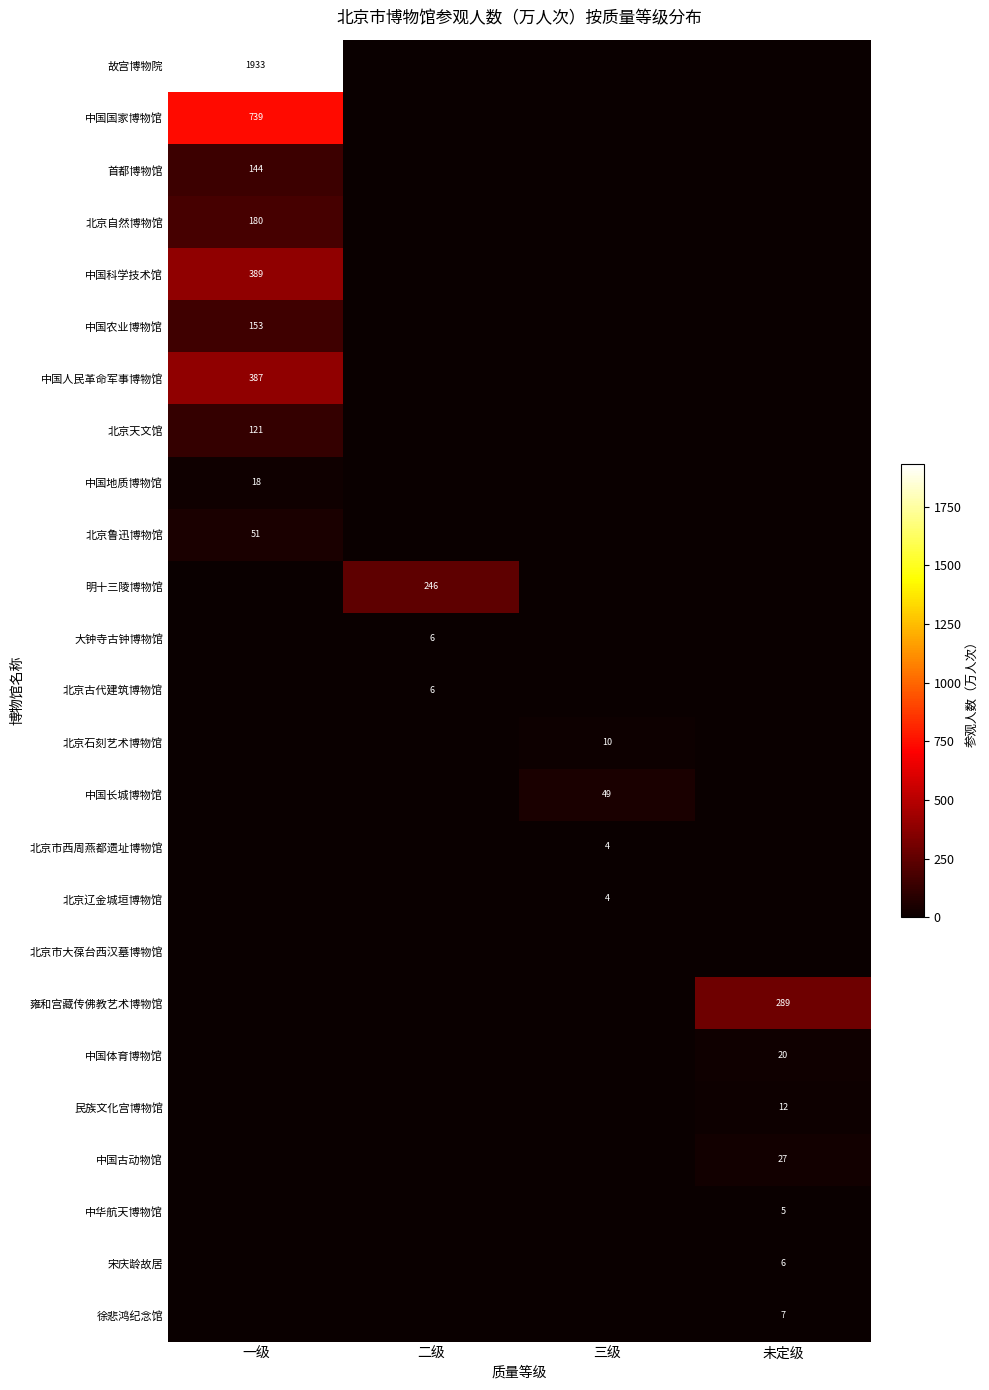

What is the total value across all series at 二级?

258.9